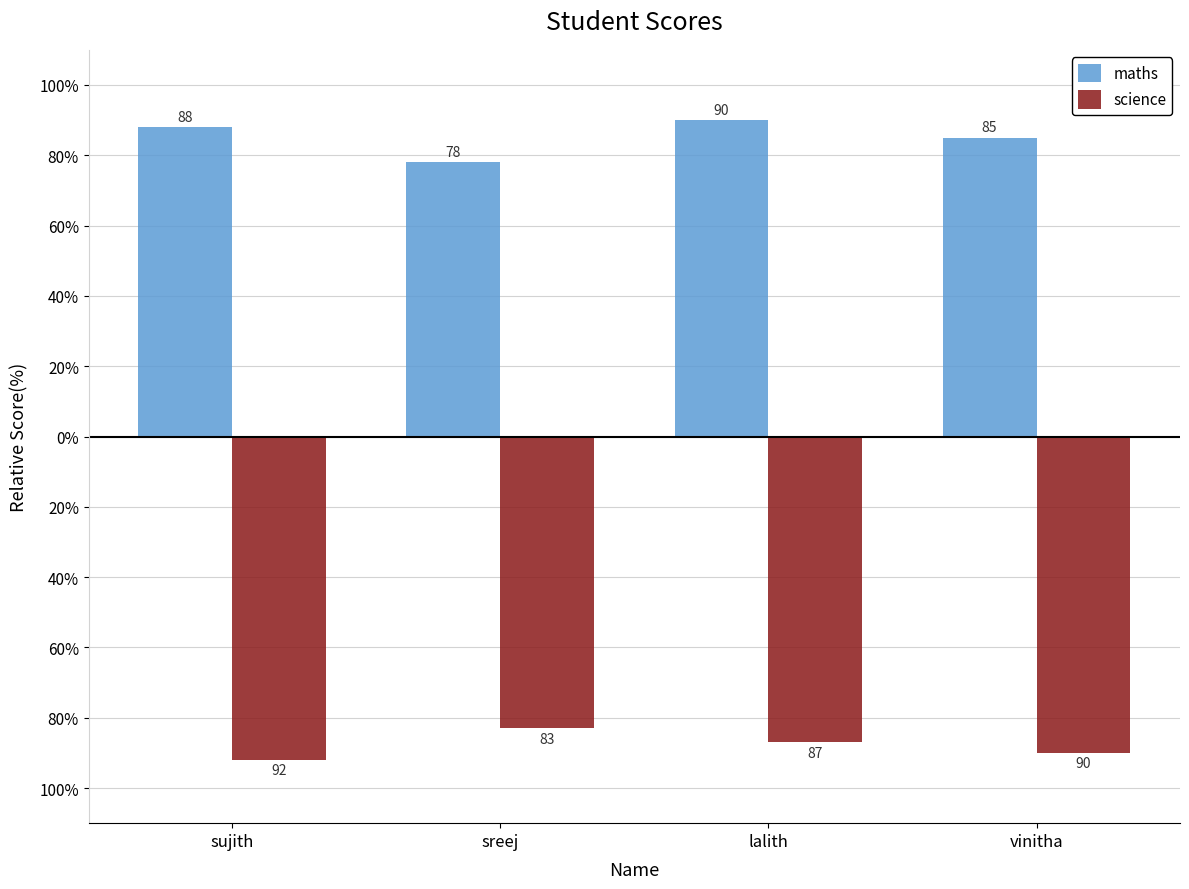

What is the label of the 4th bar from the left?

vinitha